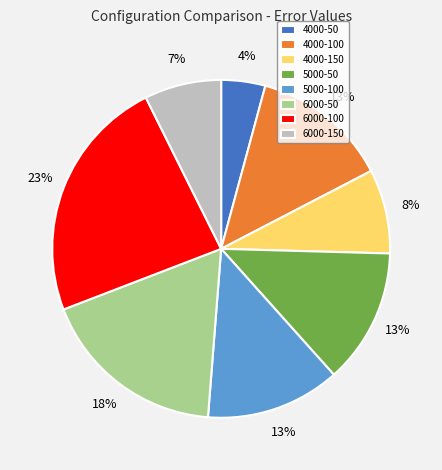

Does 4000-50 represent more than half of the total?

No